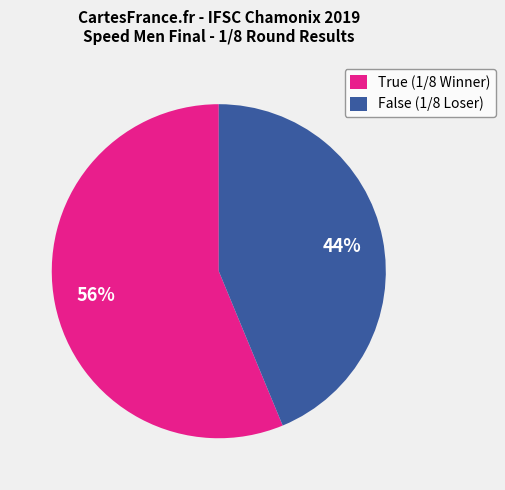

What is the majority slice?

True